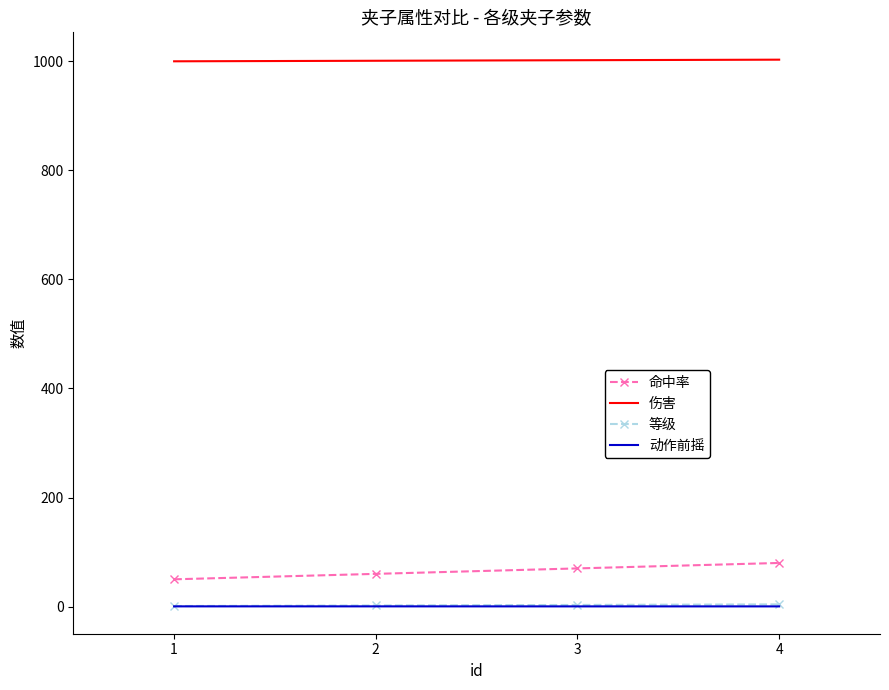

True or false: 命中率 and 等级 cross at least once.

False